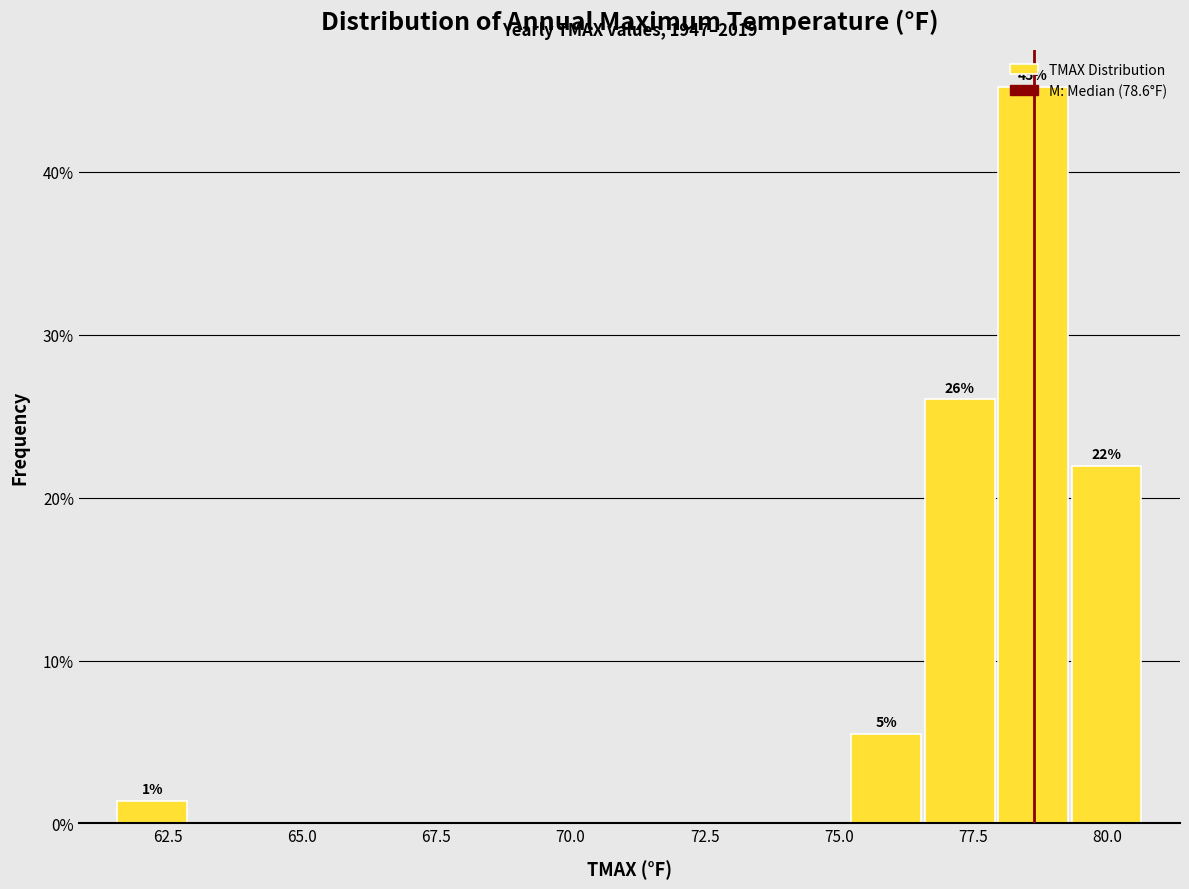

Around what value on the x-axis is the tallest bar? Give the approximate position of its centre, as read against the axis.

78.5